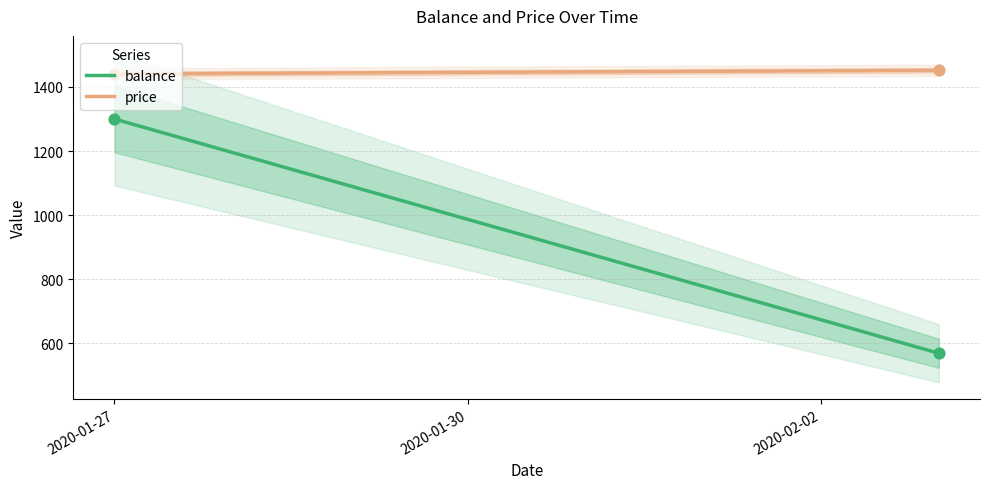

At how many categories does at least one series exceed 1183?

2